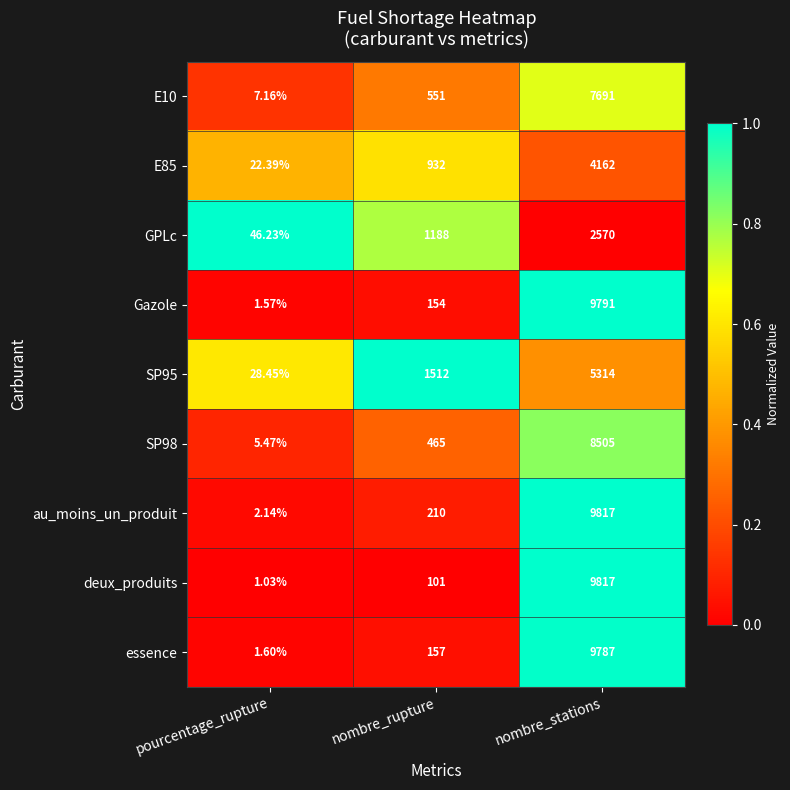

What is the greatest value displayed?

9817.0